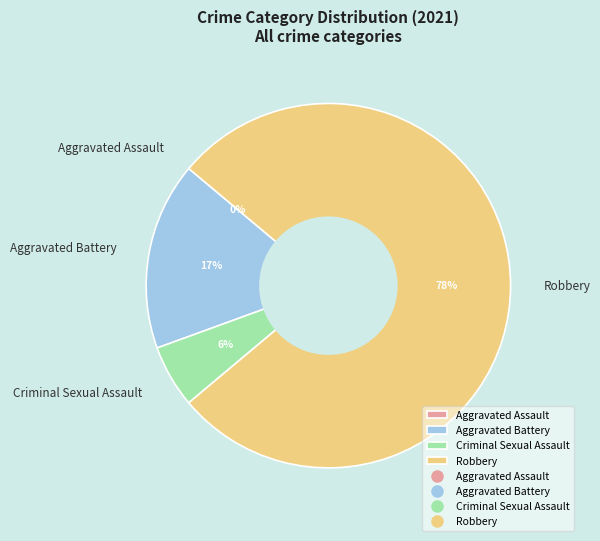

Rank the categories by value from highest to lowest.

Robbery, Aggravated Battery, Criminal Sexual Assault, Aggravated Assault